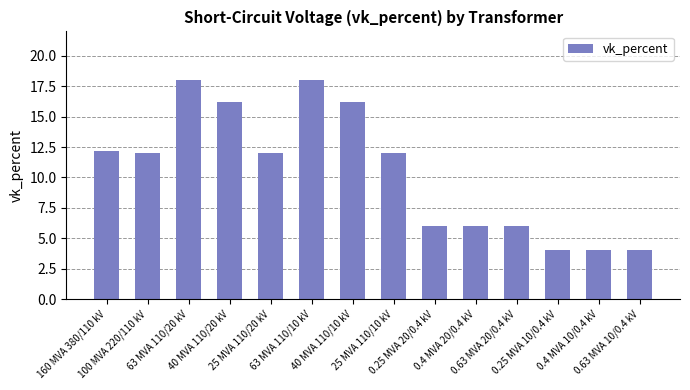

What is the smallest value displayed?

4.0